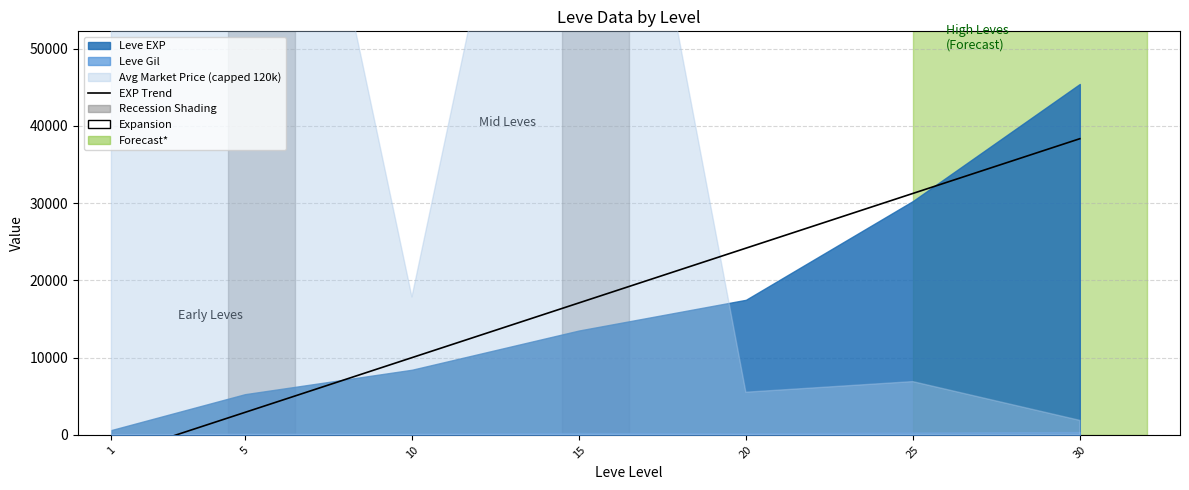

The chart shows a value of 38341.7 at 30. True or false?

True